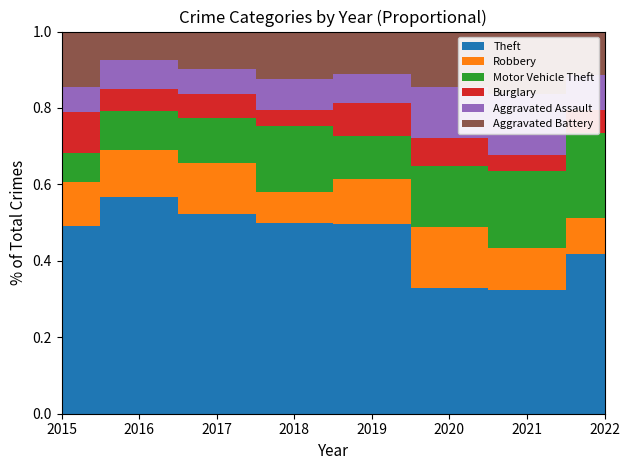

Reading left to right, list all the values displayed in this chart.

Theft: 147	208	182	137	140	79	61	102
Robbery: 34	45	47	22	33	39	21	23
Motor Vehicle Theft: 23	37	41	47	32	38	38	54
Burglary: 32	21	22	12	24	18	8	15
Aggravated Assault: 20	28	23	22	22	32	30	22
Aggravated Battery: 43	27	34	34	31	35	31	28